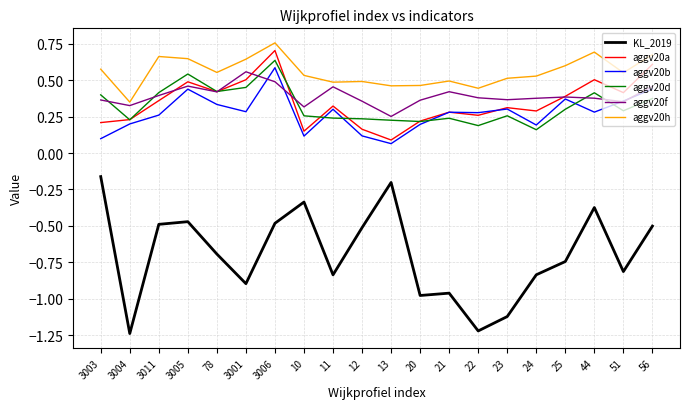

What position from the left is 56?

20